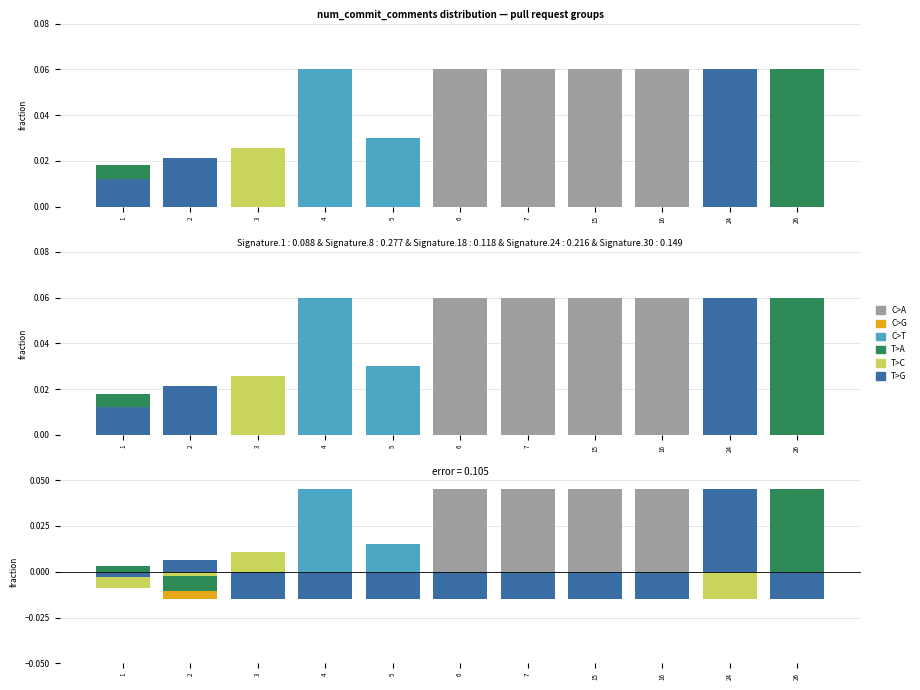

Which series has the largest total across all categories?

C>A